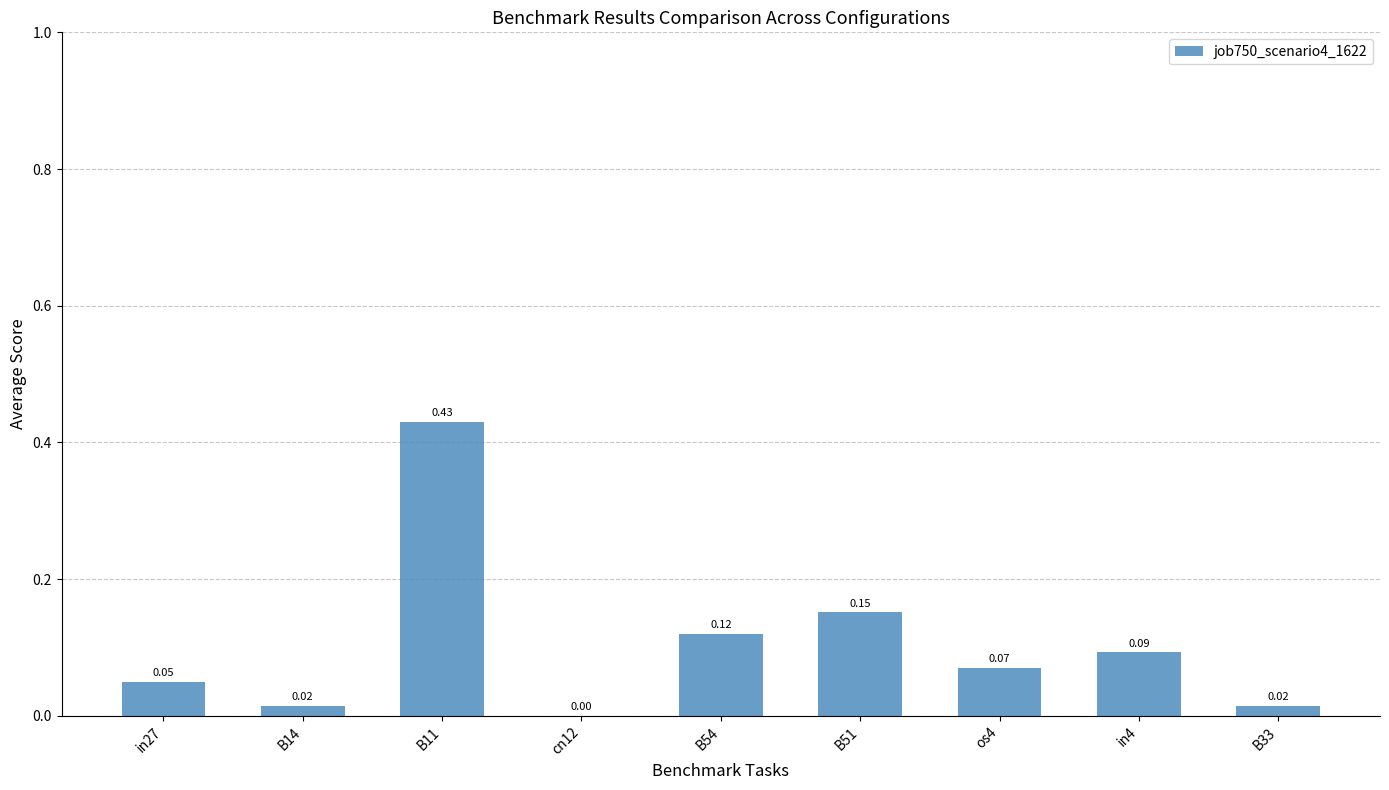

Is it true that the value at B11 is 0.7?

False